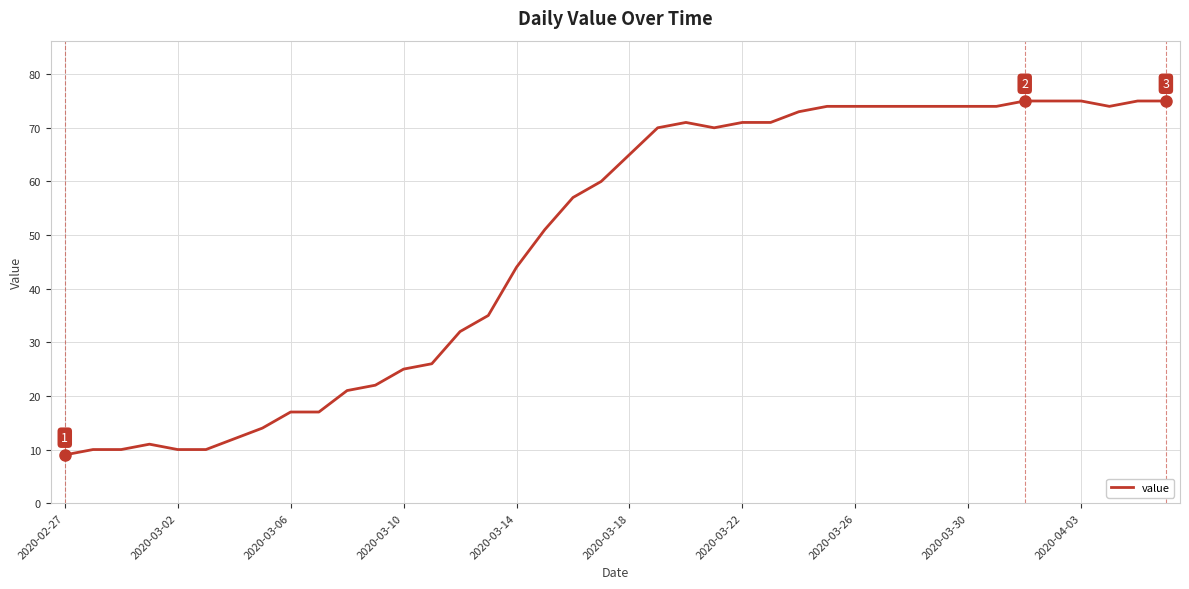

What is the greatest value displayed?

75